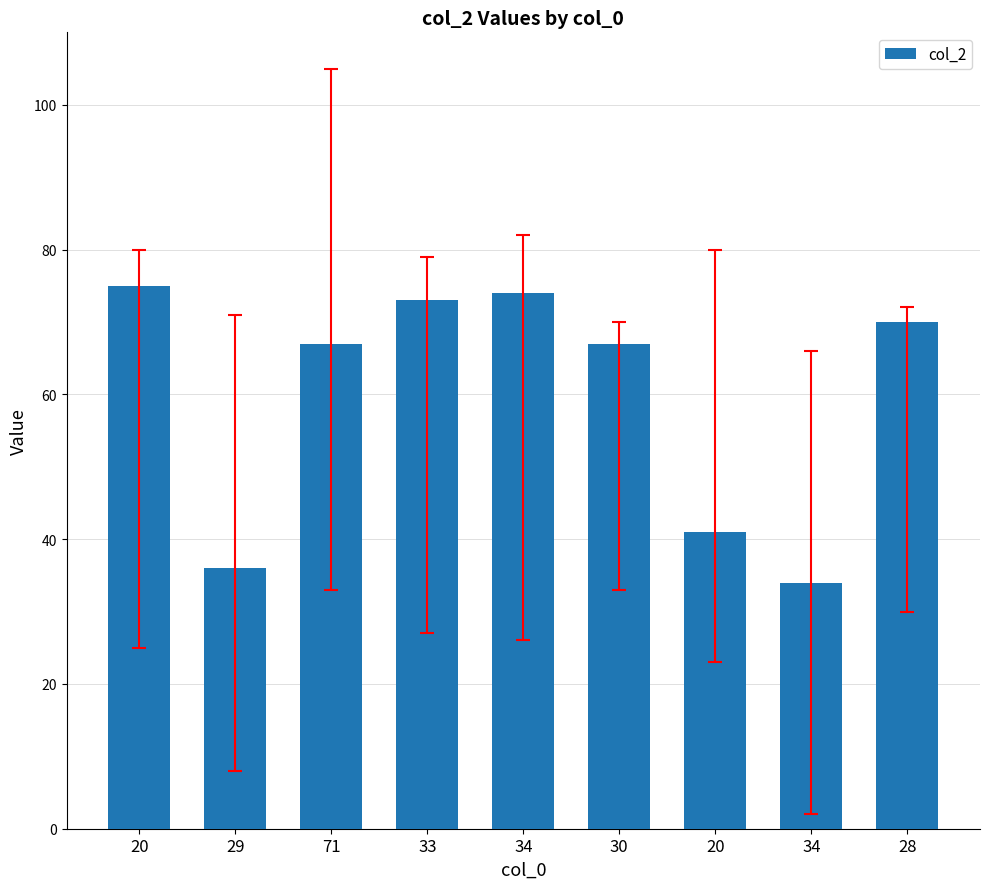

Where is the data nearest to the value 54?

71